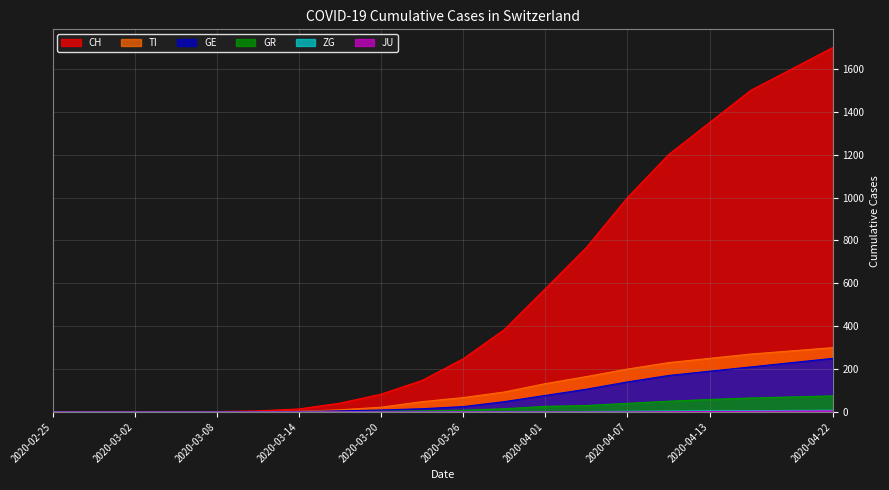

What is the sum of all ZG values?

37